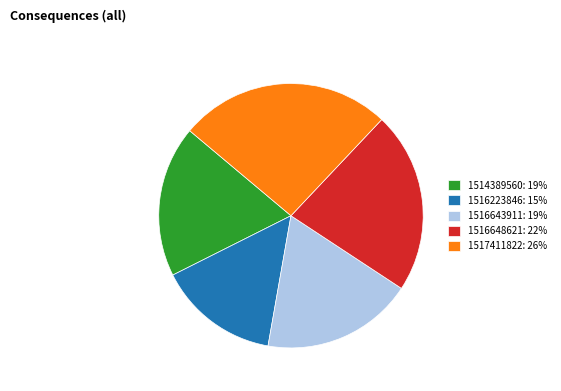

Do 1516643911: 19% and 1516223846: 15% together represent more than half of the pie?

No